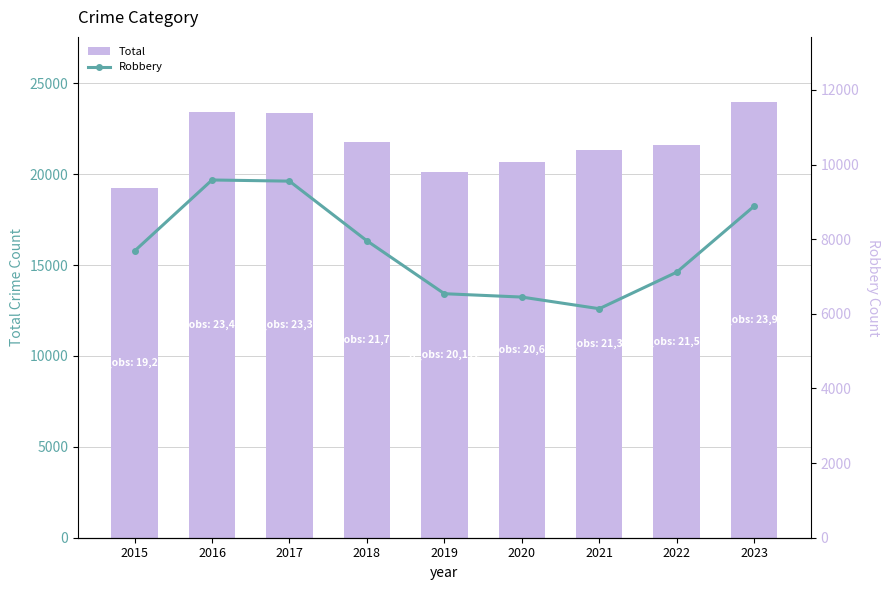

Reading left to right, what are all the values shown in this chart?

Total: 2015=19230	2016=23435	2017=23380	2018=21759	2019=20112	2020=20693	2021=21309	2022=21588	2023=23961
Robbery: 2015=7684	2016=9588	2017=9557	2018=7958	2019=6540	2020=6450	2021=6138	2022=7117	2023=8887